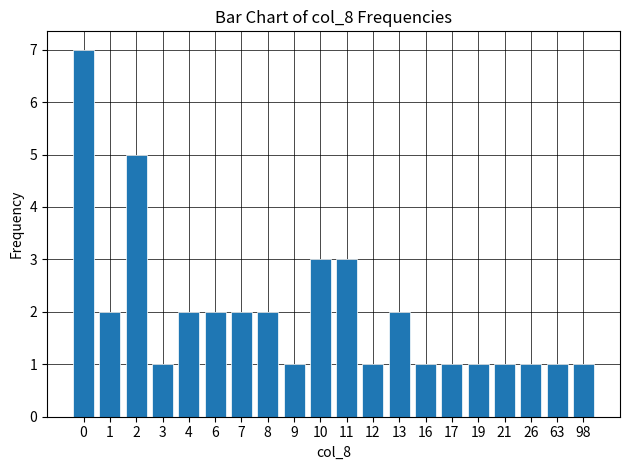

How many series are shown in this chart?

1